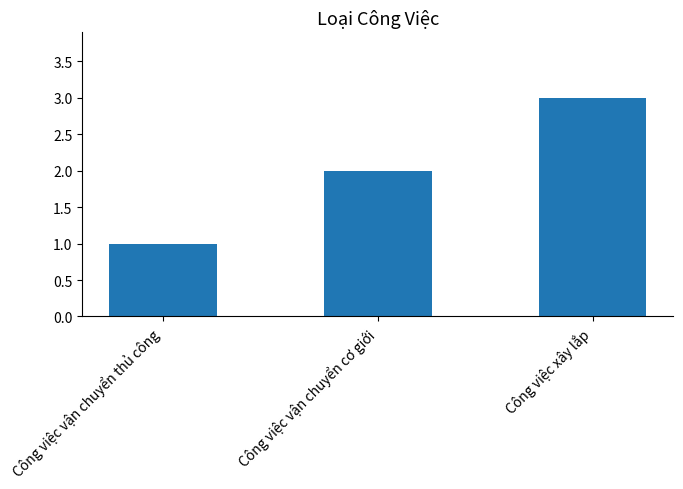

What is the value of the 1st bar from the left?

1